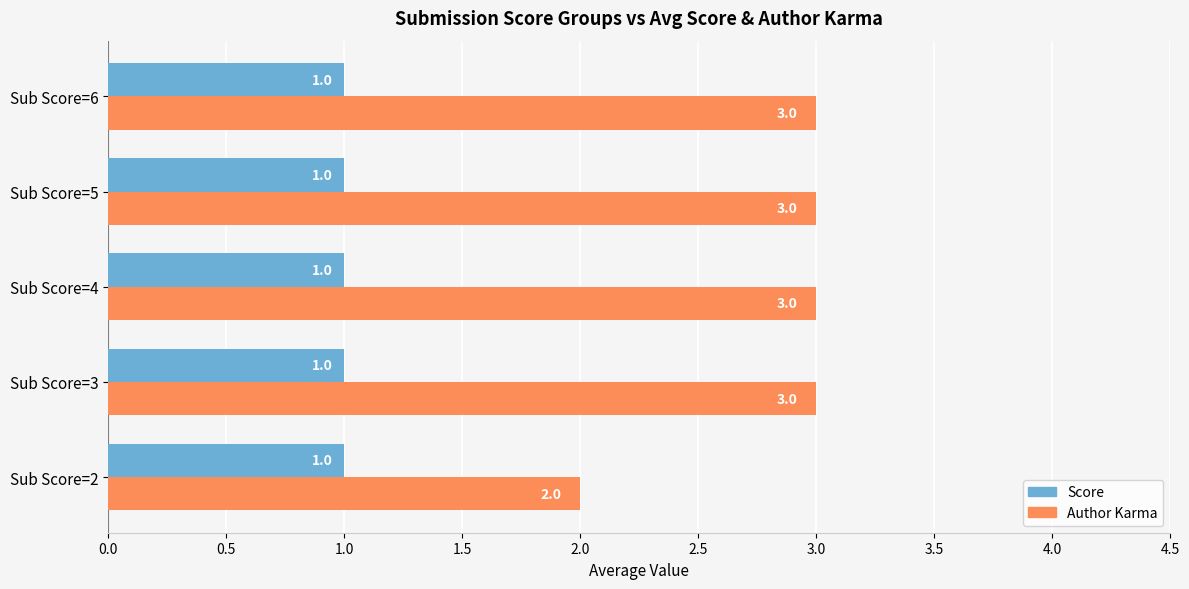

What is the average value of the Author Karma series?

3